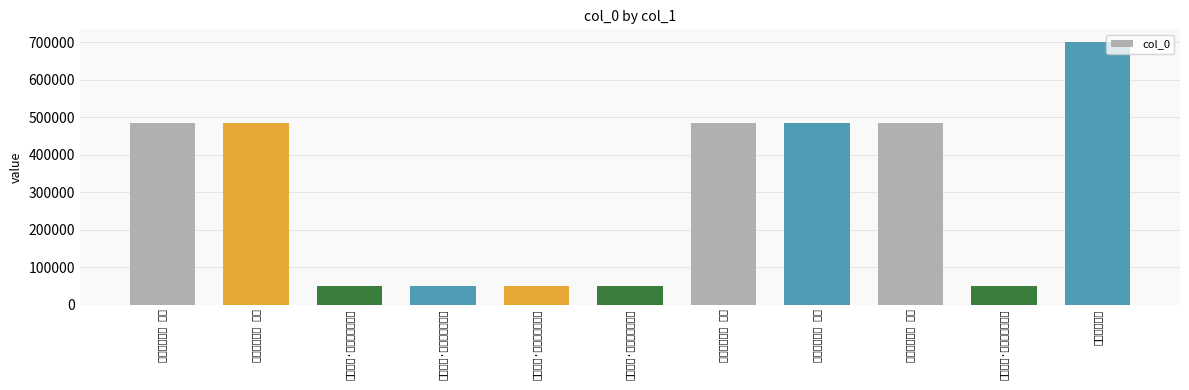

What is the change in value from 南京口号五首 其五 to 南京口号五首 其二?

-3